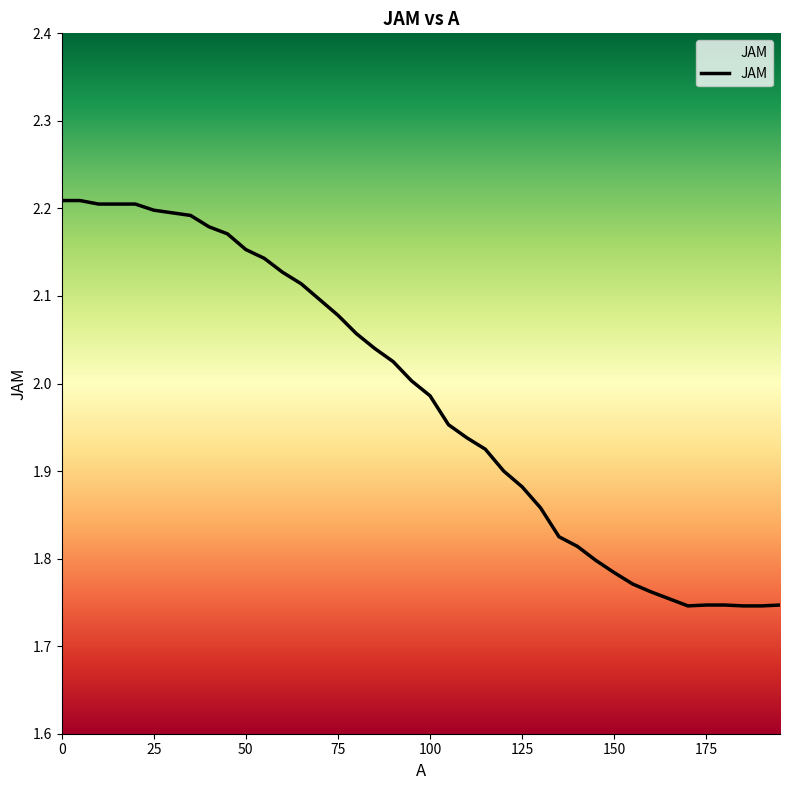

What is the difference between the second highest and second lowest values?

0.5